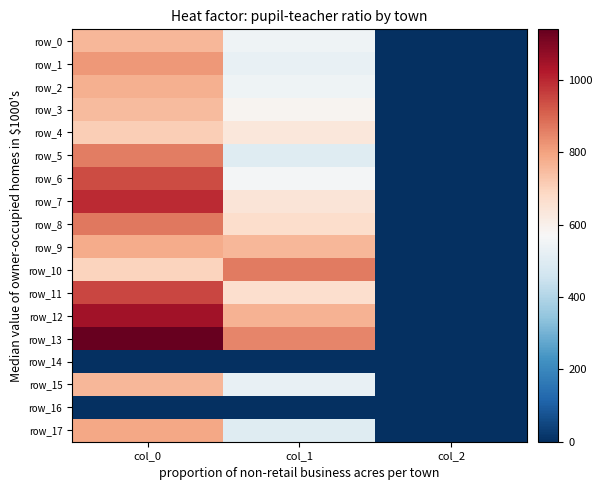

List the labels in order of row_1 value, largest first.

col_0, col_1, col_2